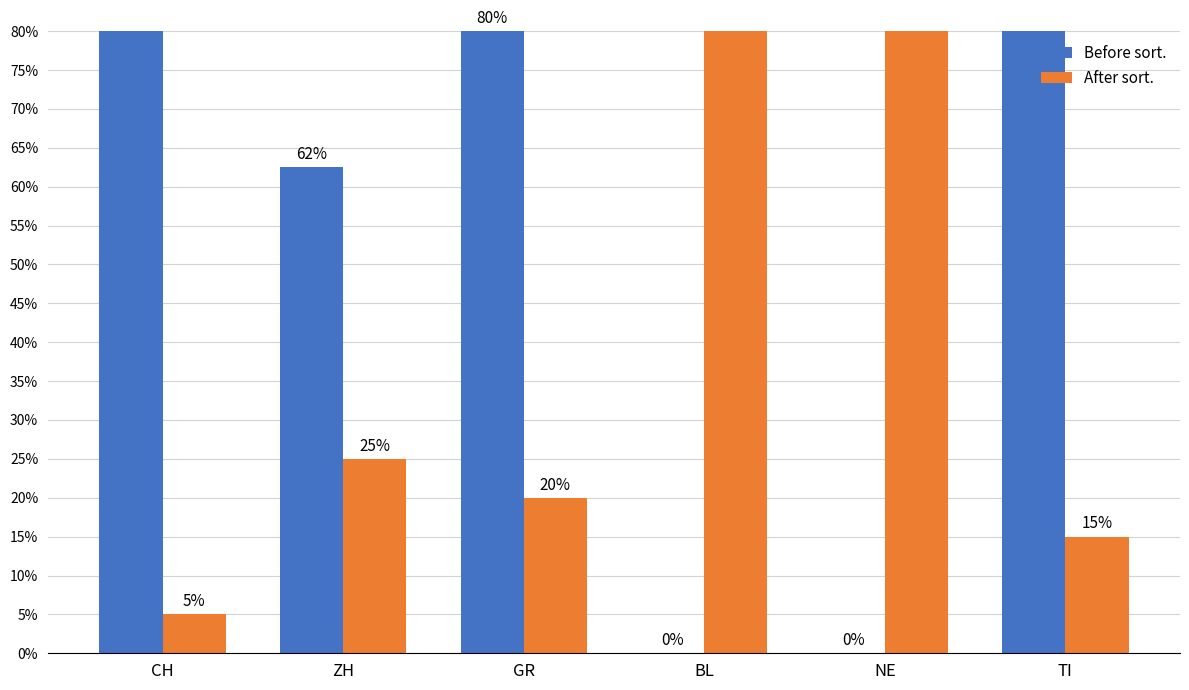

Which has a higher value, GR or ZH?

GR